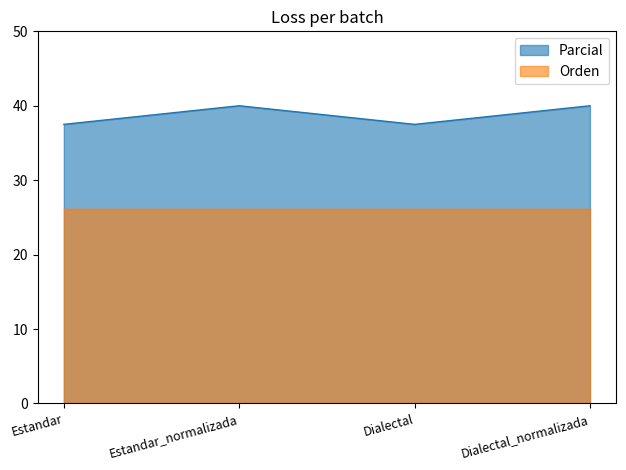

List the labels in order of value, largest first.

Estandar_normalizada, Dialectal_normalizada, Estandar, Dialectal